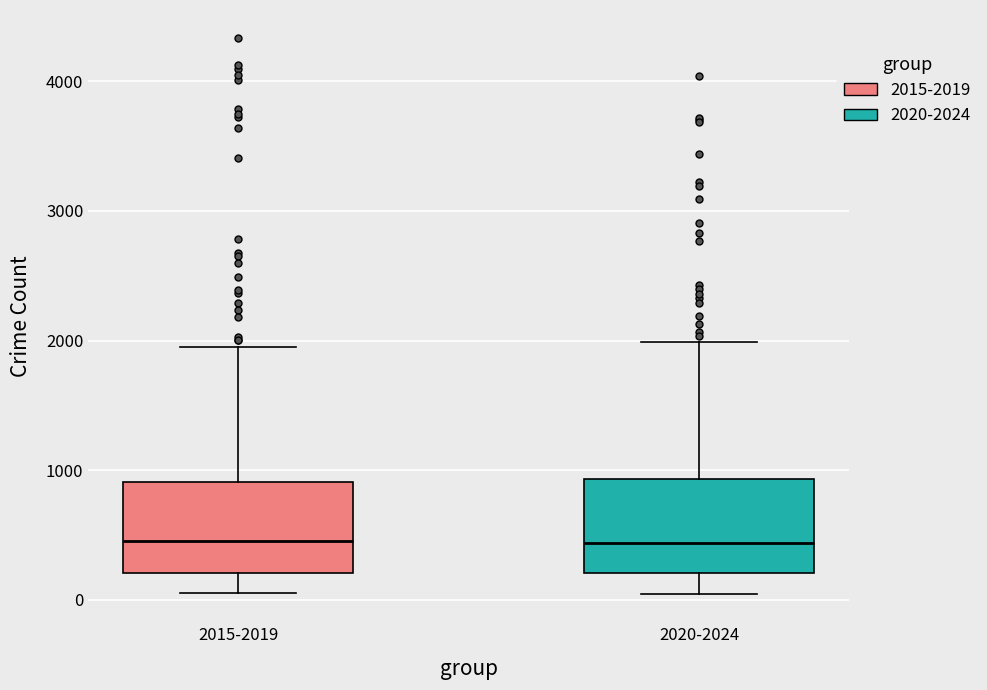

Reading left to right, transcribe this box plot: for each box, give where its median line is, the range the box spans, and where its two whiskers end, as read against the y-axis. The values are not printed on the chart, so give them approximately, as read against the axis.

2015-2019: median 500, box 200 to 900, whiskers 100 to 1900
2020-2024: median 400, box 200 to 900, whiskers 0 to 2000